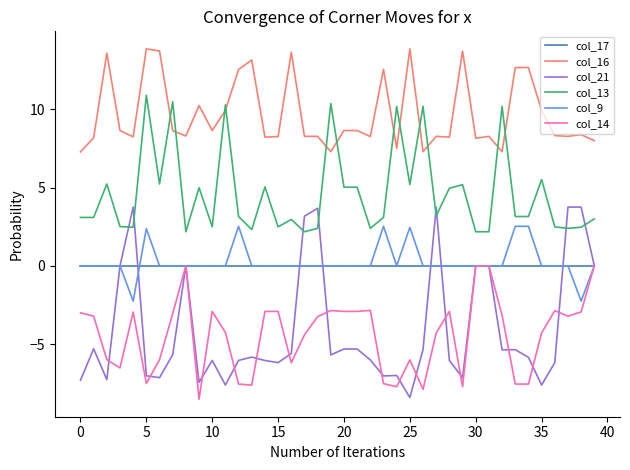

What is the maximum value shown in the chart?

13.9